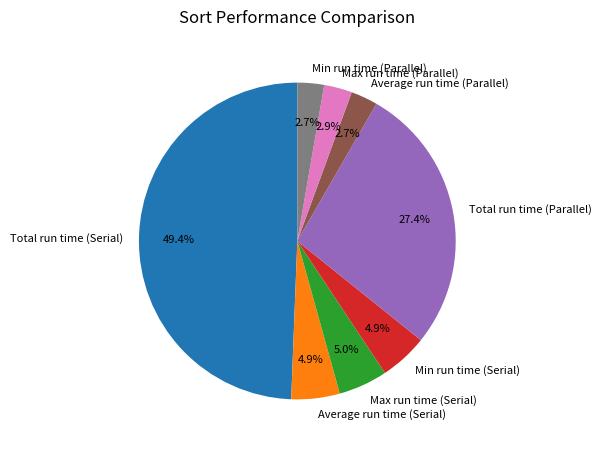

Which slice is the largest?

Total run time (Serial)